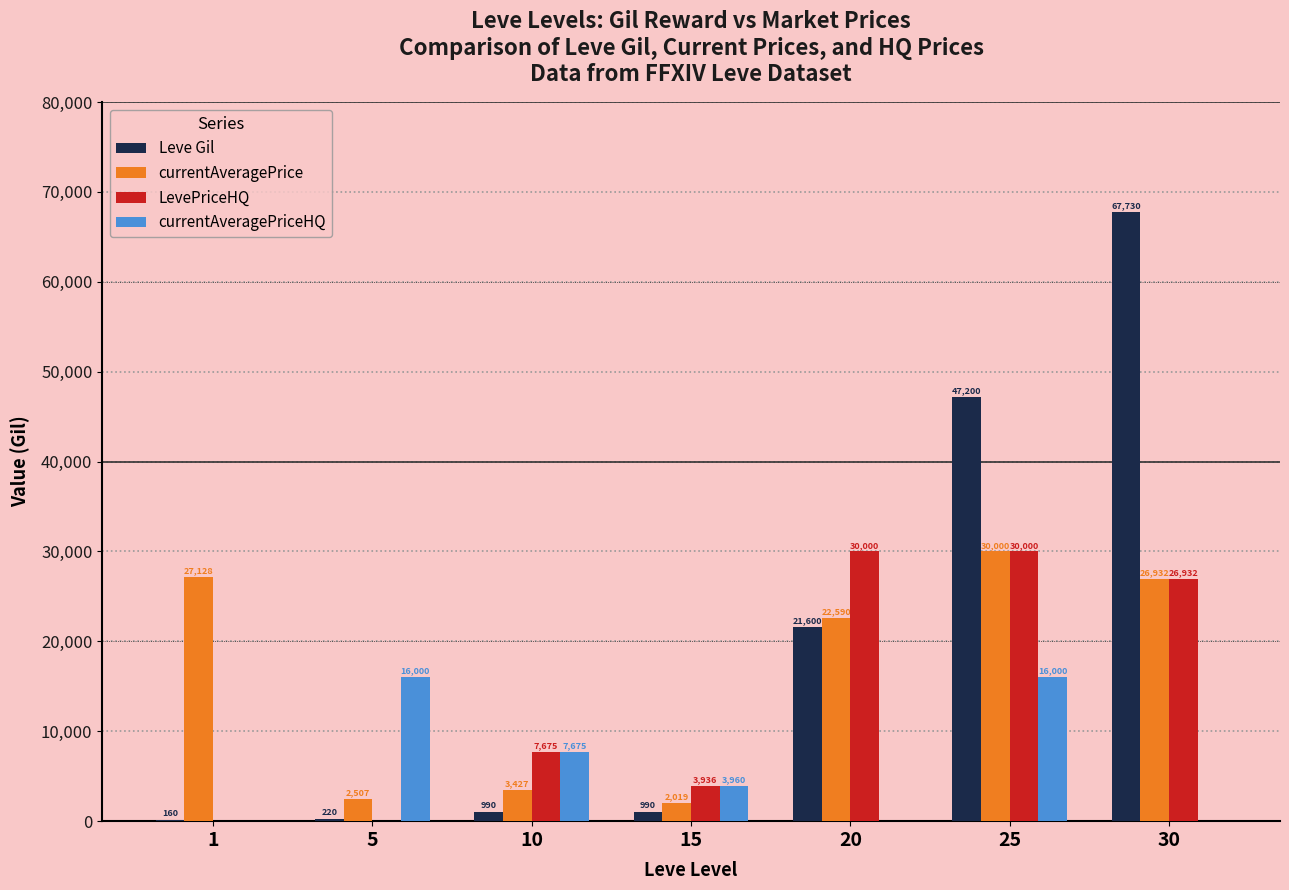

True or false: LevePriceHQ has a value of 30000 at 25.

True